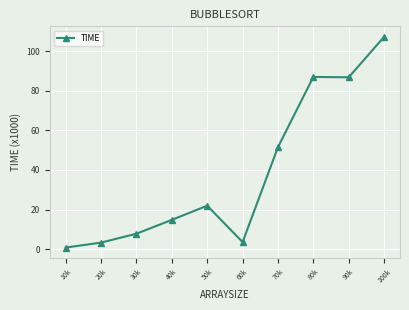

How many lines are shown in the chart?

1